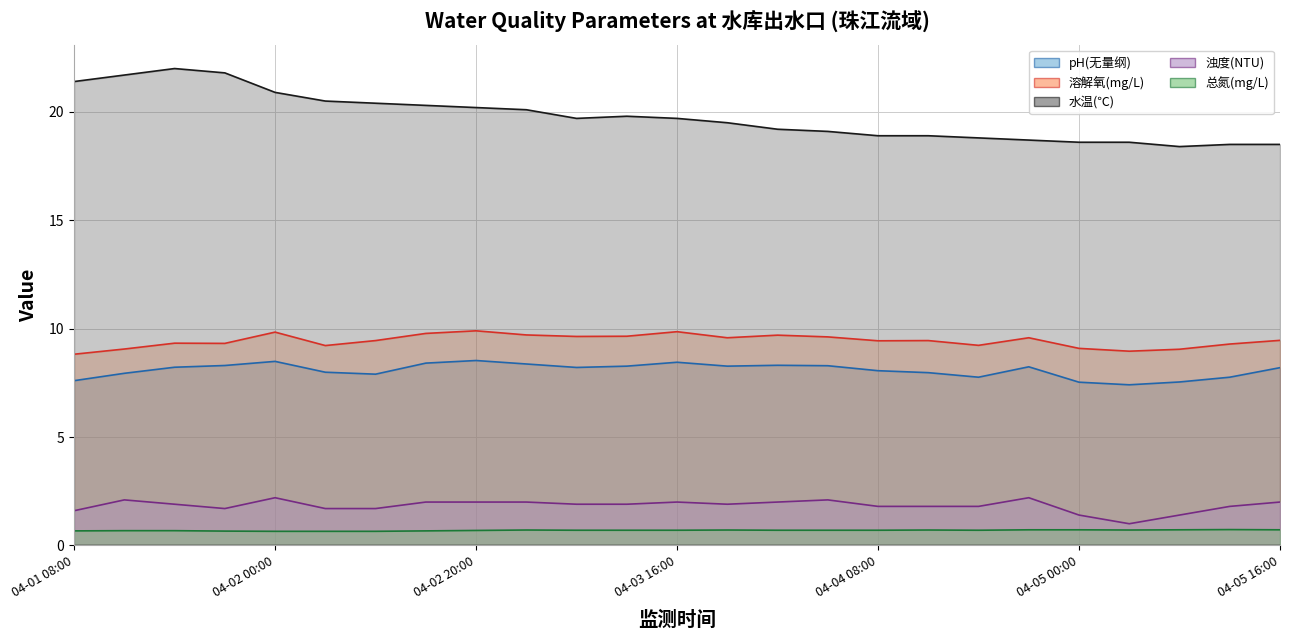

At which category is the sum across all series the highest?

04-01 16:00